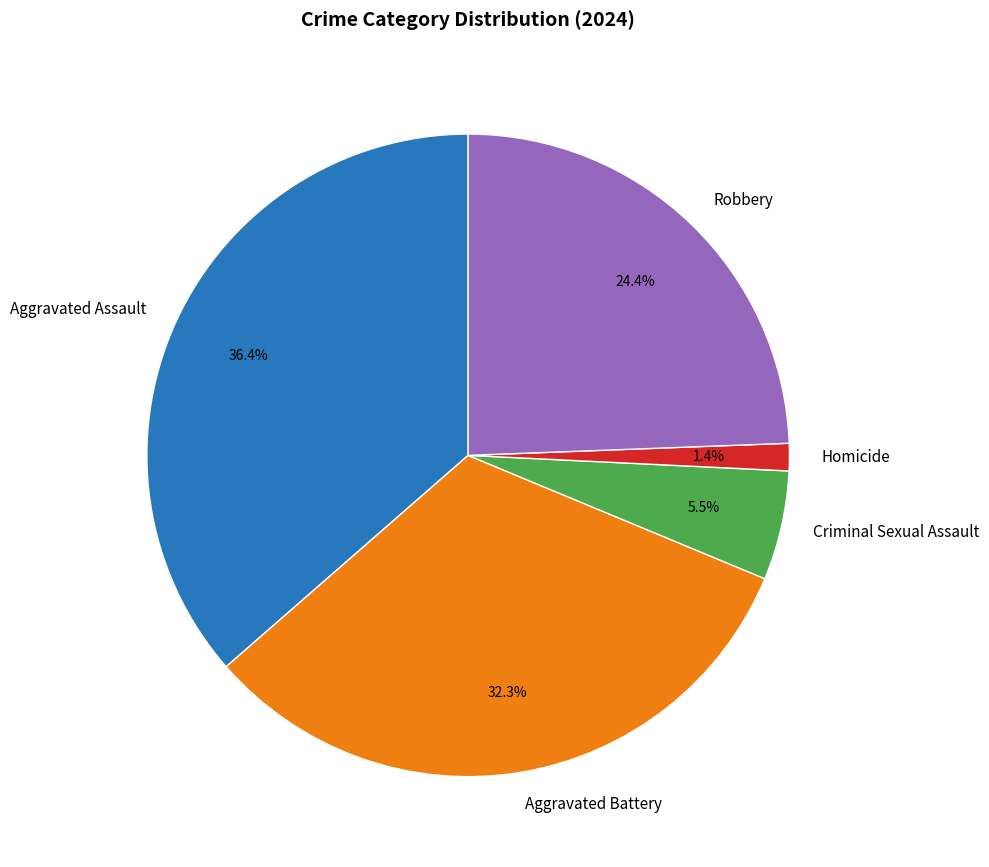

What is the largest slice in the pie chart?

Aggravated Assault